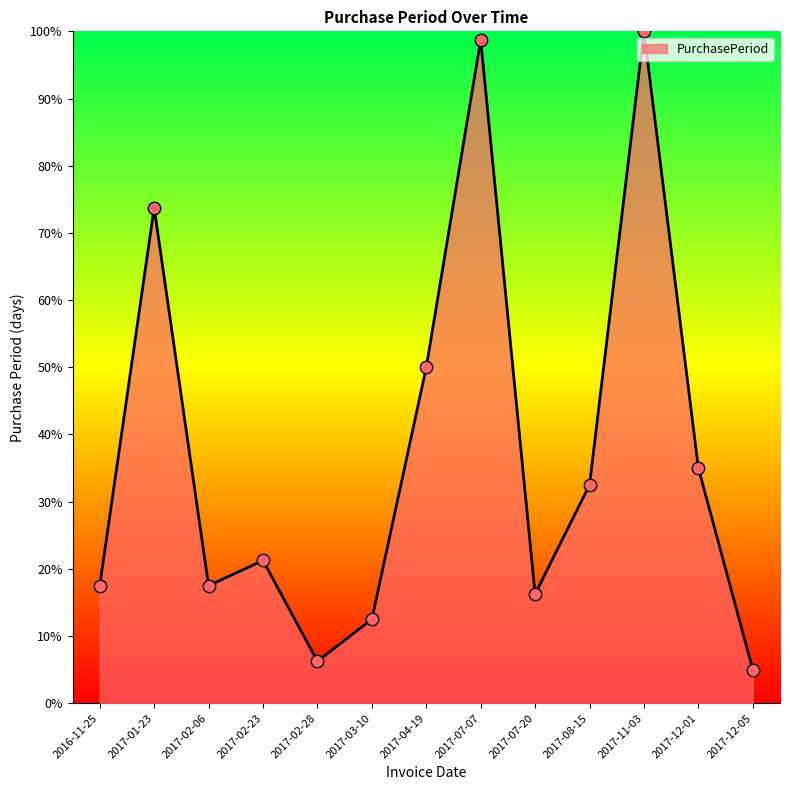

Which has a higher value, 2017-12-01 or 2017-07-20?

2017-12-01